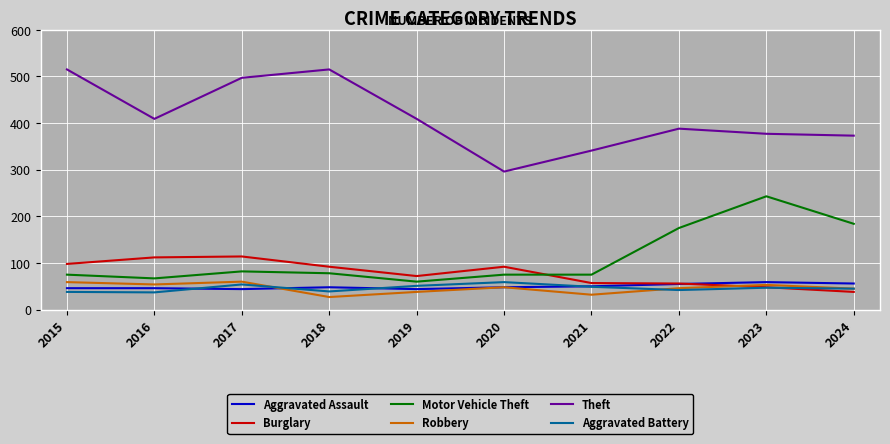

Is the value of Motor Vehicle Theft at 2016 greater than the value of Burglary at 2020?

No